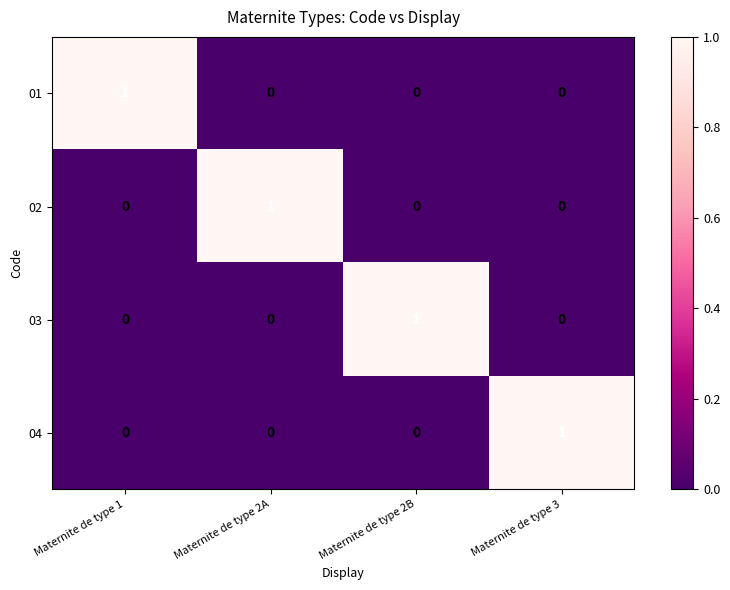

At which label does 04 reach its peak?

Maternite de type 3